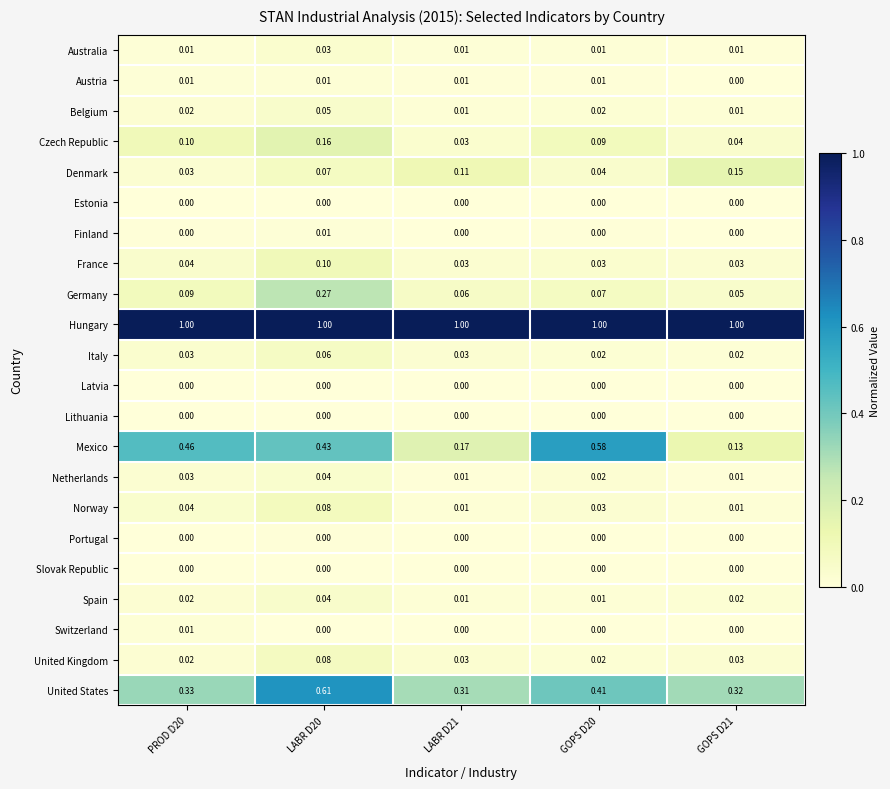

Which series has the largest range (max minus min)?

Mexico